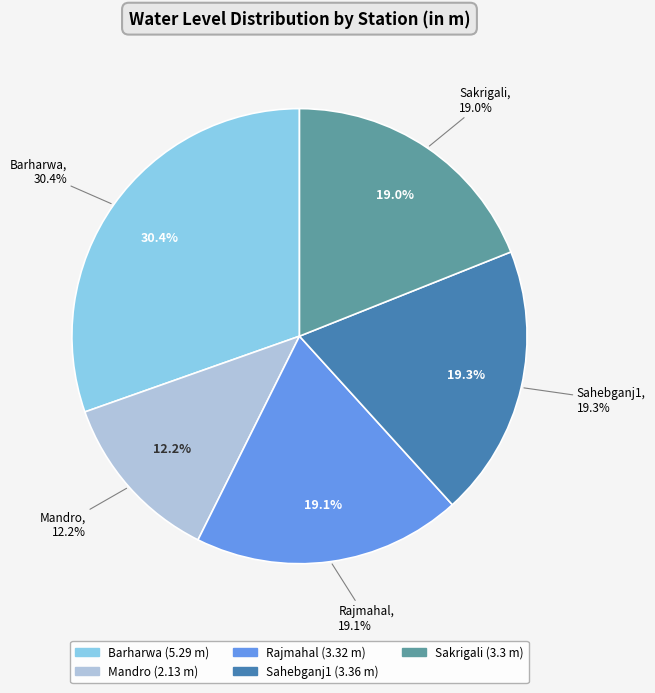

Which category has the smallest portion of the pie?

Mandro